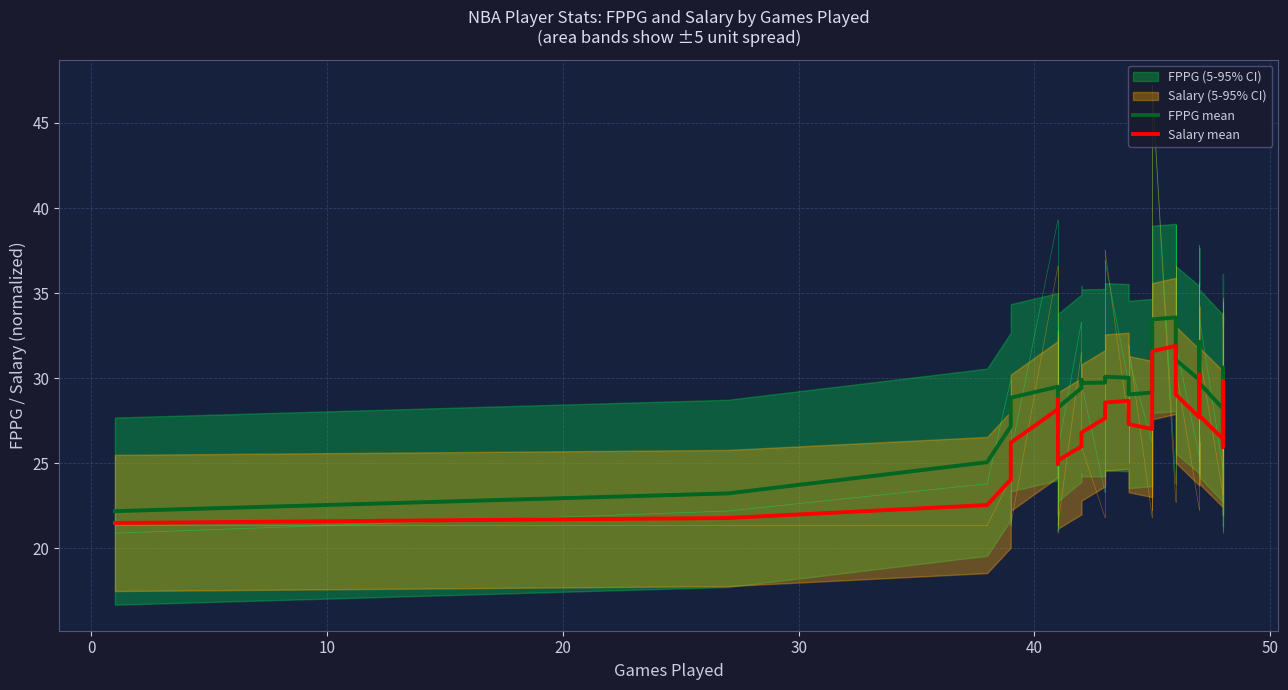

Is the value of Salary mean at 31 greater than the value of FPPG mean at 18?

No